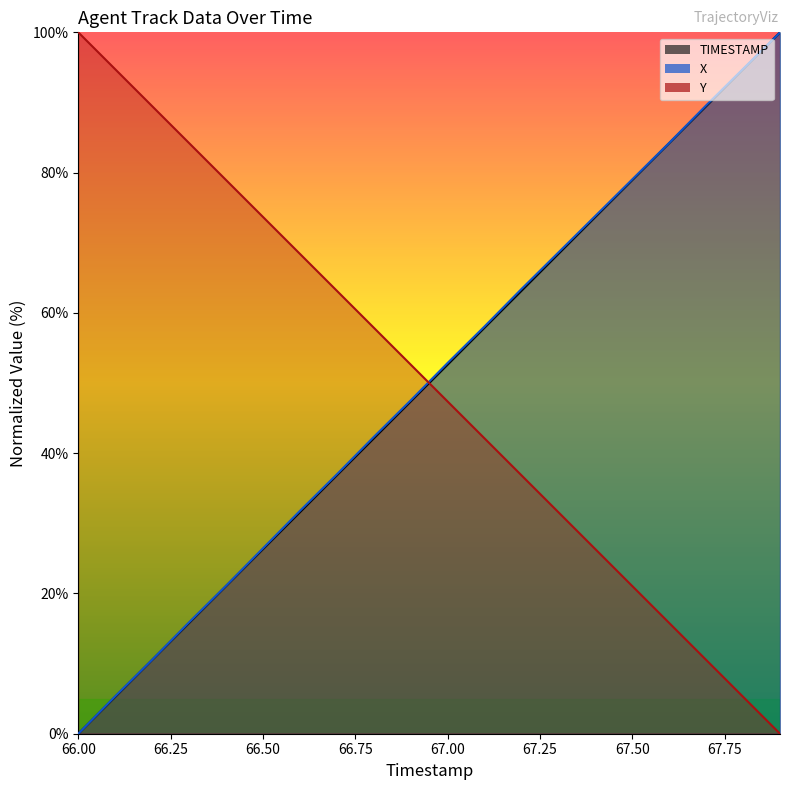

The Y series shows 57.9 at 66.8. True or false?

True